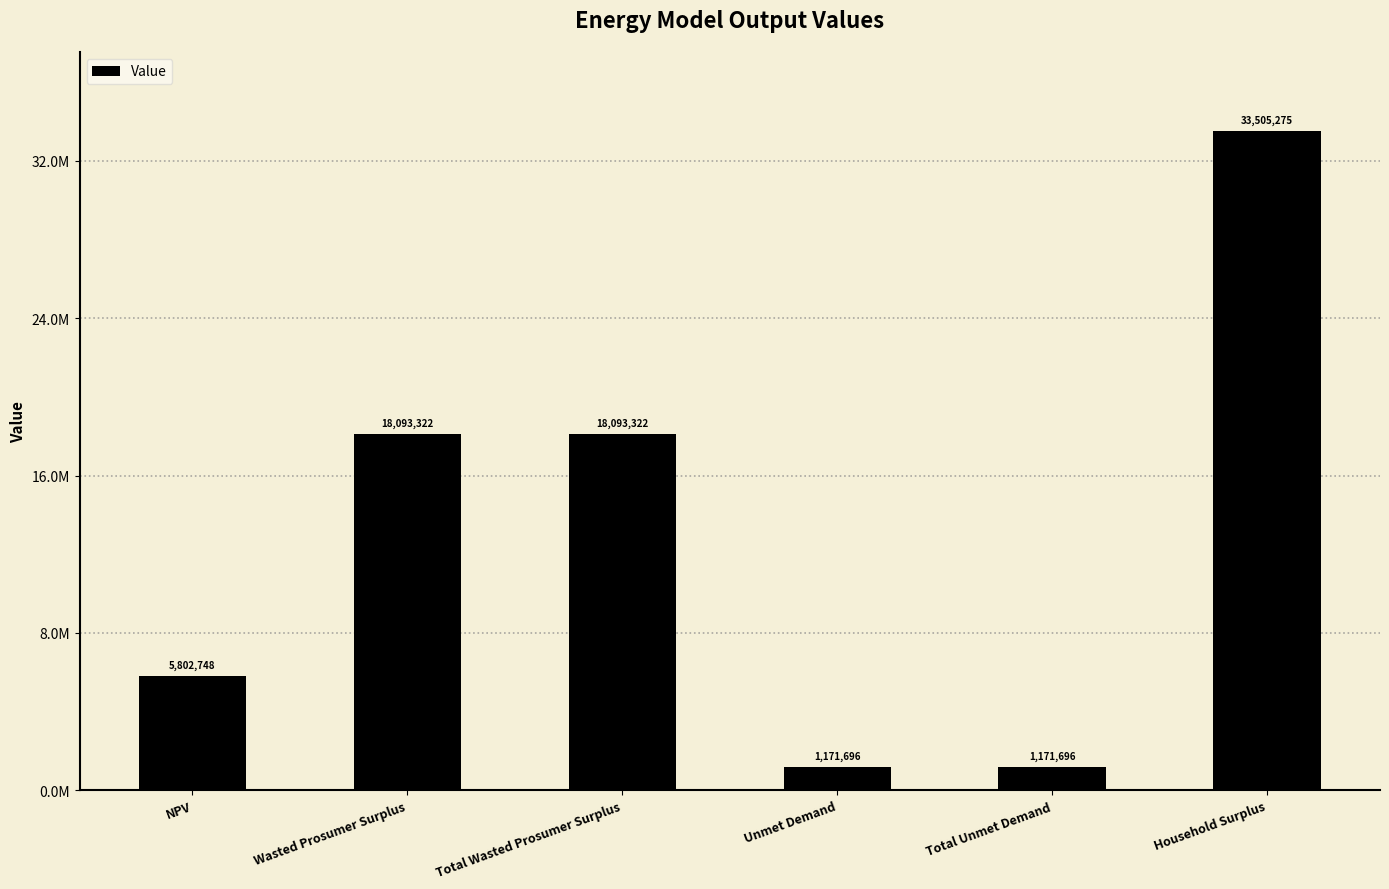

Does the chart contain stacked bars?

No